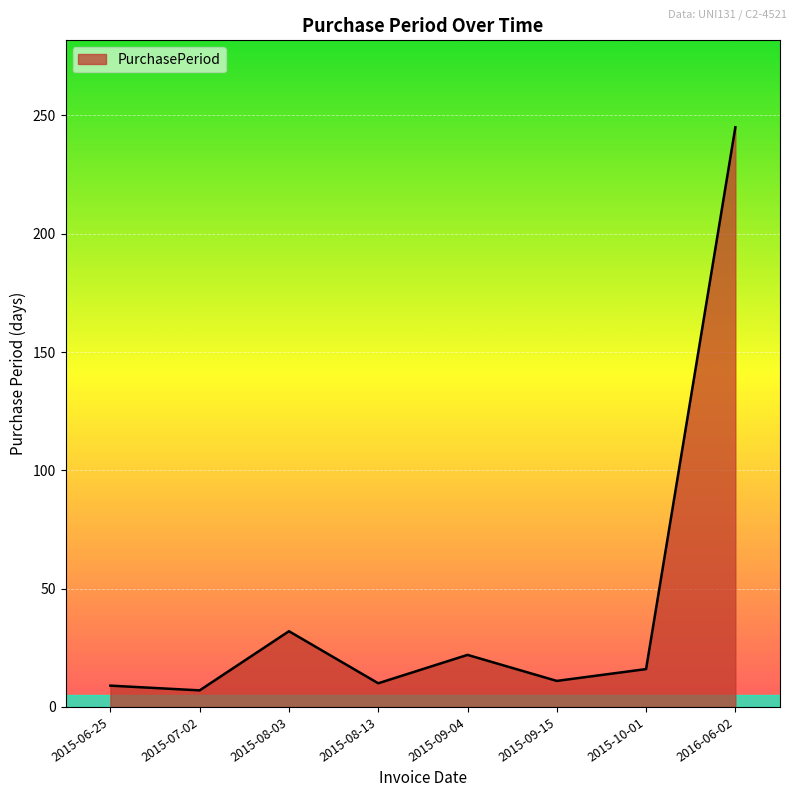

What is the change in value from 2015-08-03 to 2015-09-15?

-21